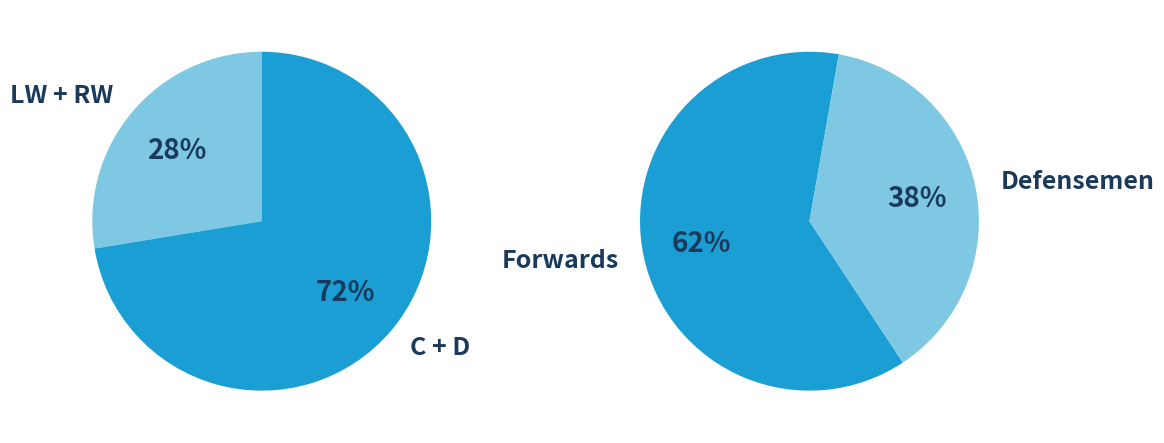

Does D account for over 50% of the chart?

No